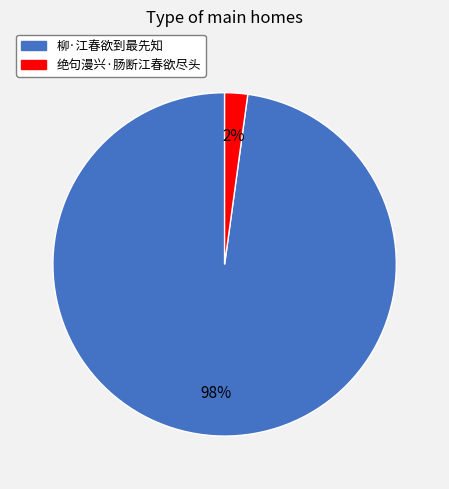

Which slice is the smallest?

绝句漫兴·肠断江春欲尽头